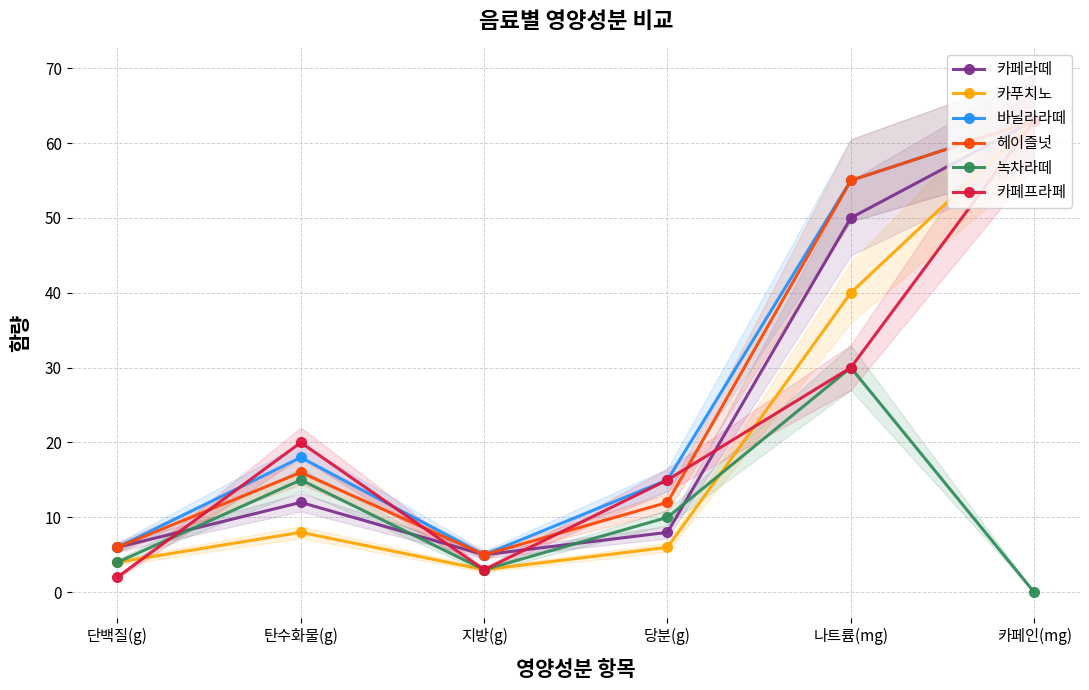

What is the label of the 5th point from the left?

나트륨(mg)